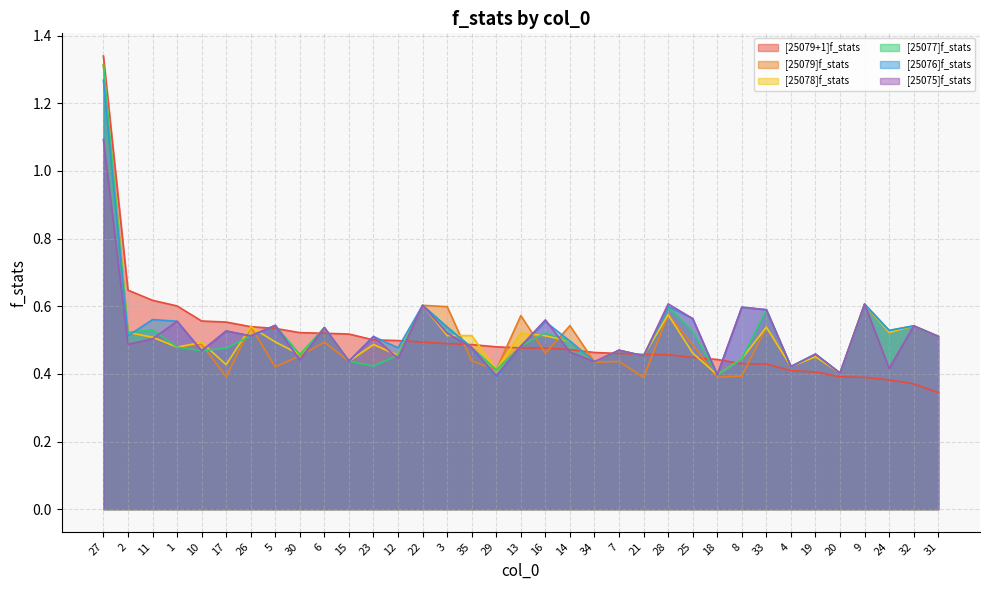

Which series has the widest spread of values?

[25079+1]f_stats